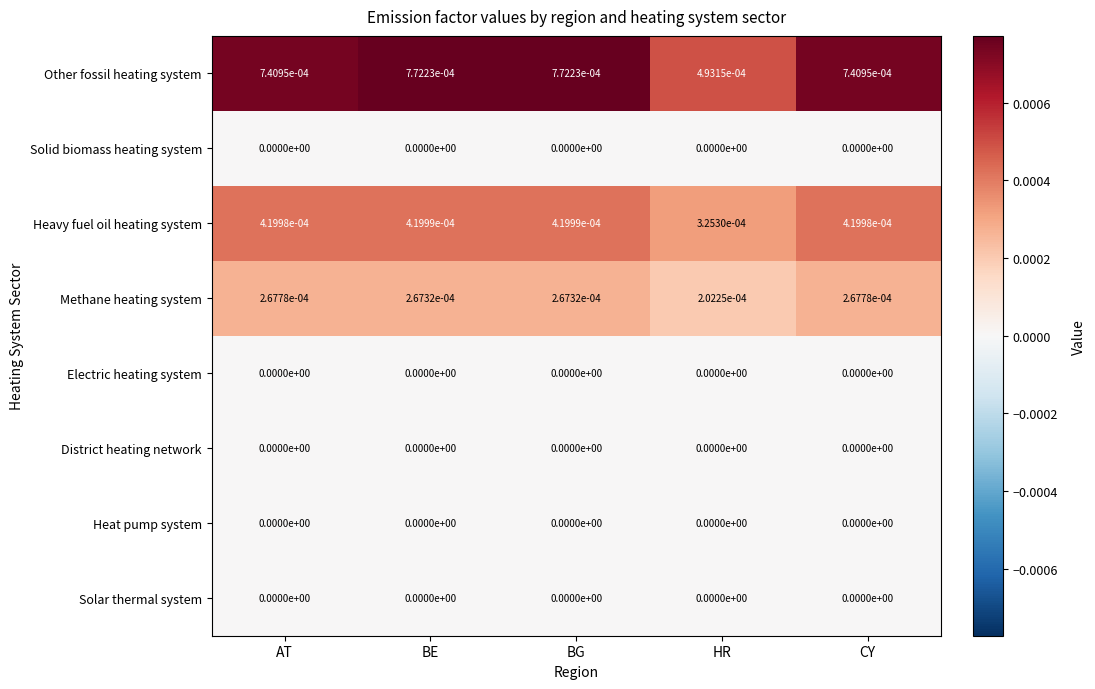

Which series has the largest total across all categories?

Other fossil heating system